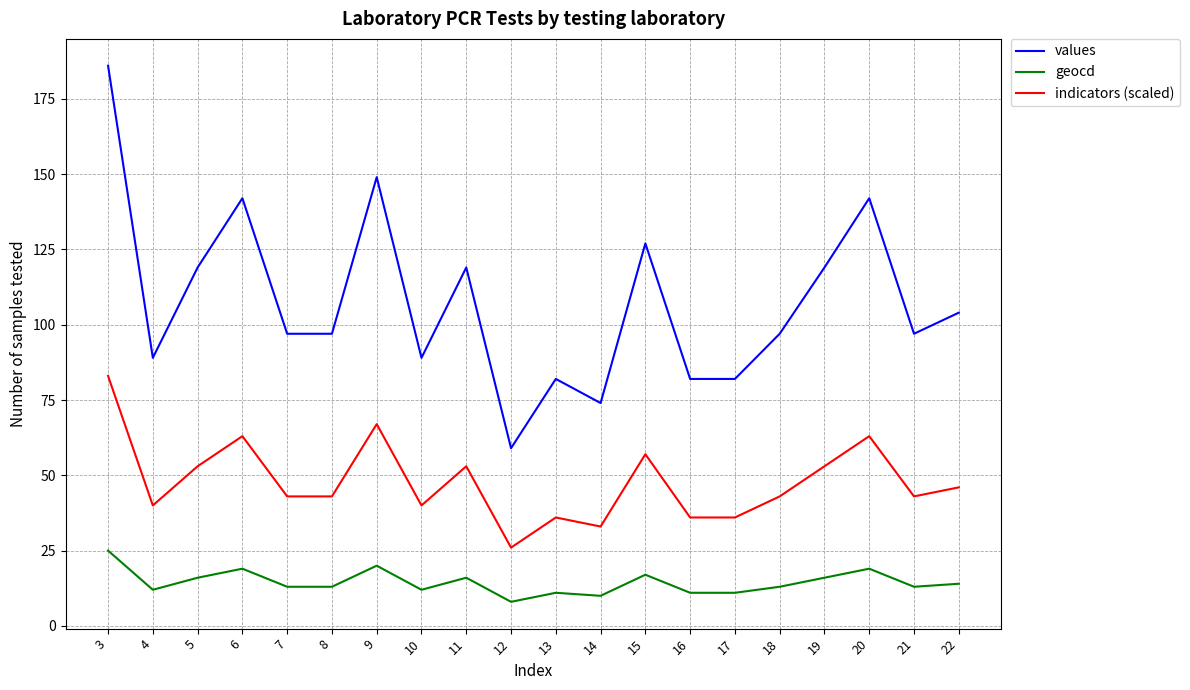

What is the spread (max minus min) of values at 18?

84